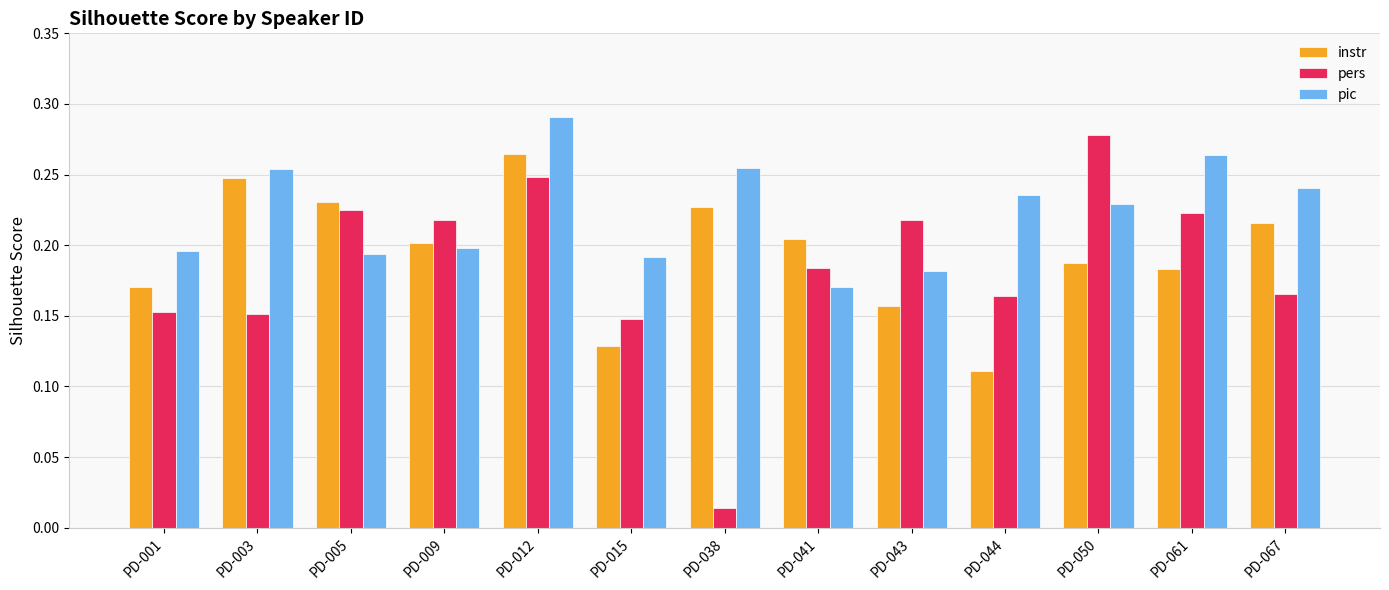

What is the sum of the pic values at PD-067 and PD-041?

0.4